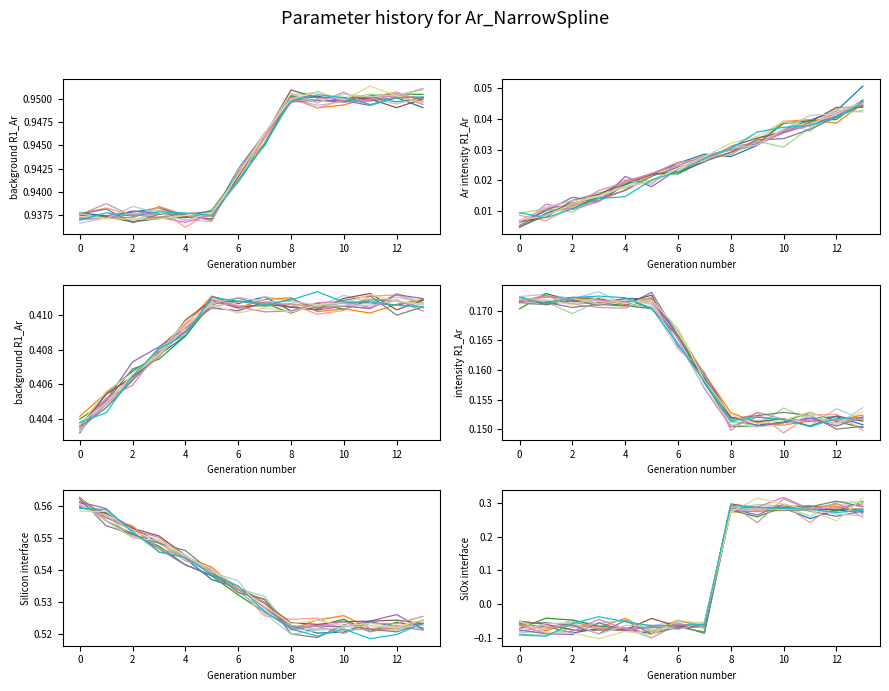

Which has a higher value, 13 or 4?

13